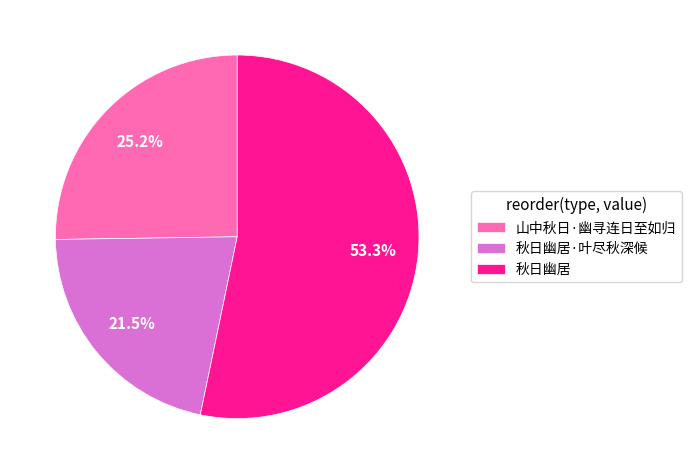

To the nearest percent, what percentage of the pie is 秋日幽居?

53%